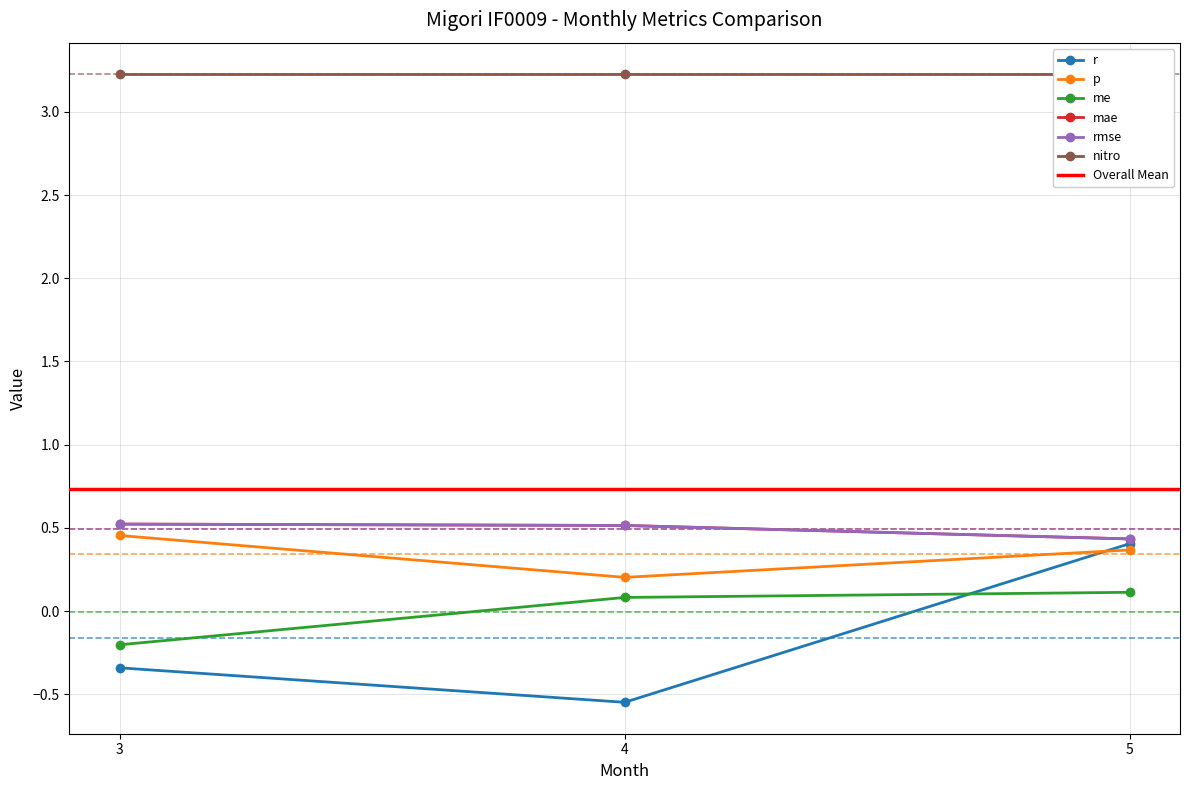

What is the difference between the r values at 3 and 5?

0.7